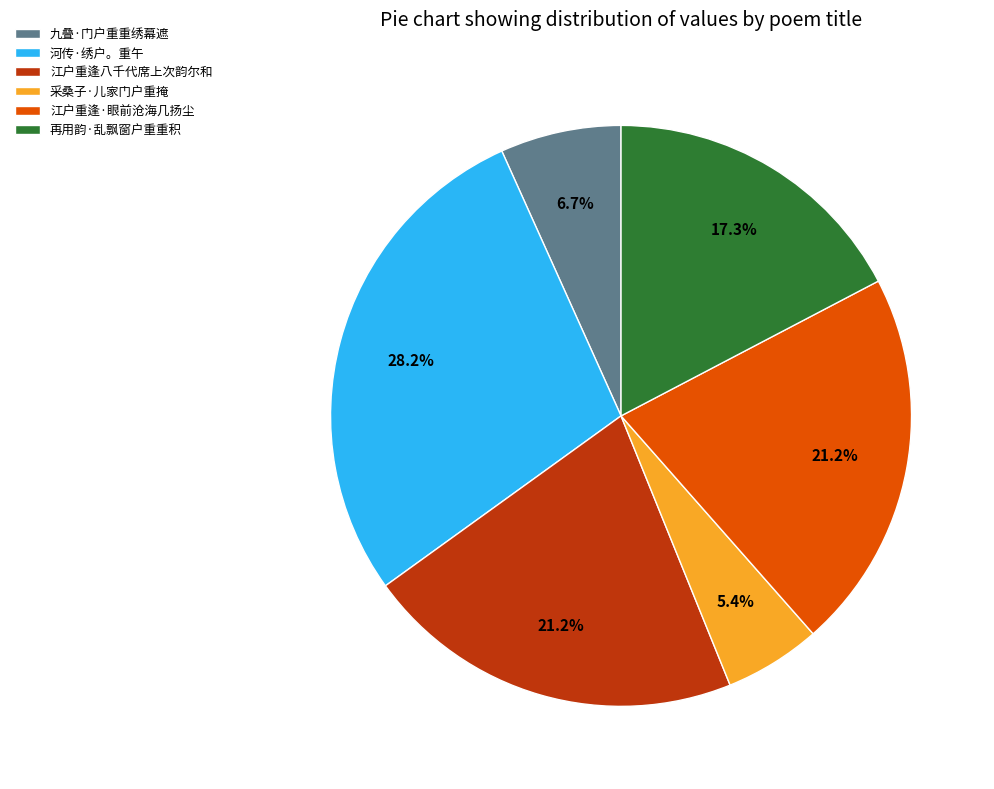

What is the smallest slice in the pie chart?

采桑子·儿家门户重掩